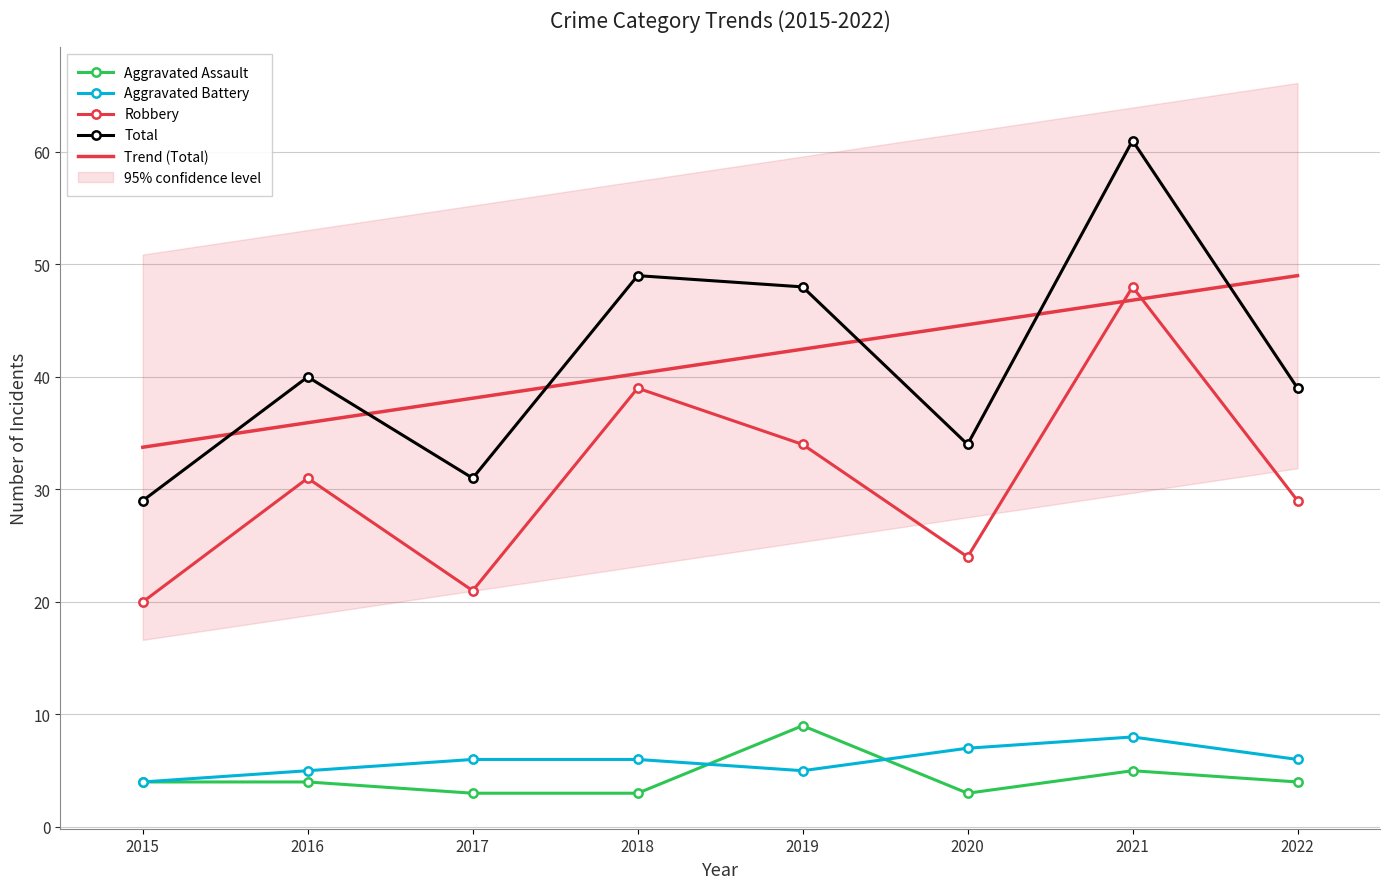

Reading right to left, list all the values displayed in this chart.

Aggravated Assault: 4	5	3	9	3	3	4	4
Aggravated Battery: 6	8	7	5	6	6	5	4
Robbery: 29	48	24	34	39	21	31	20
Total: 39	61	34	48	49	31	40	29